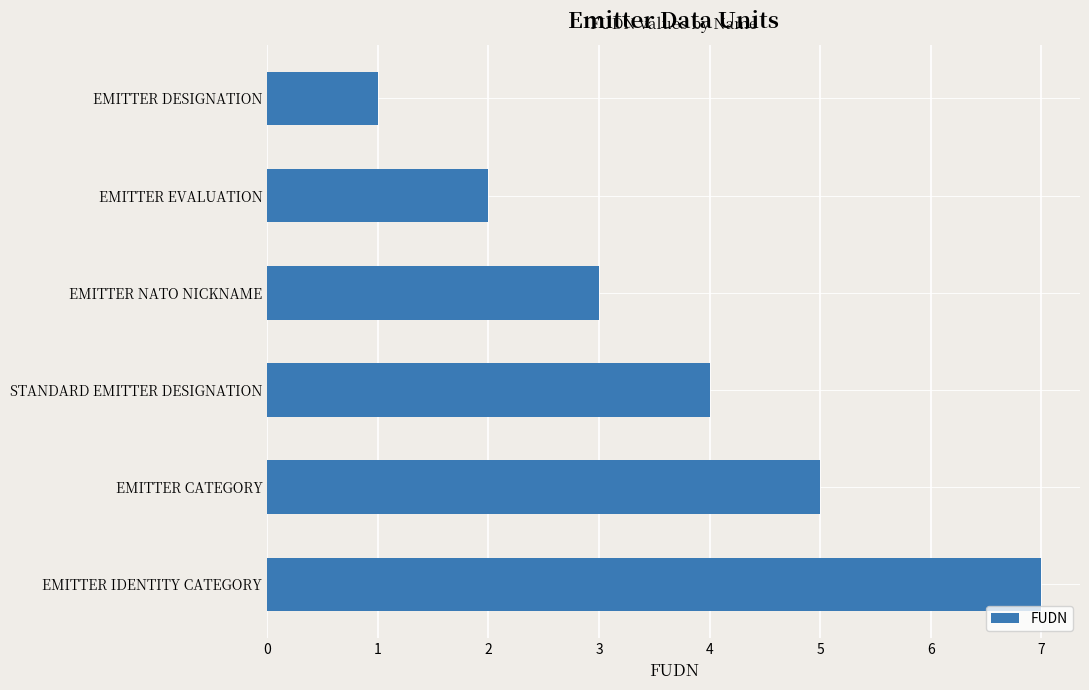

What is the average value?

4